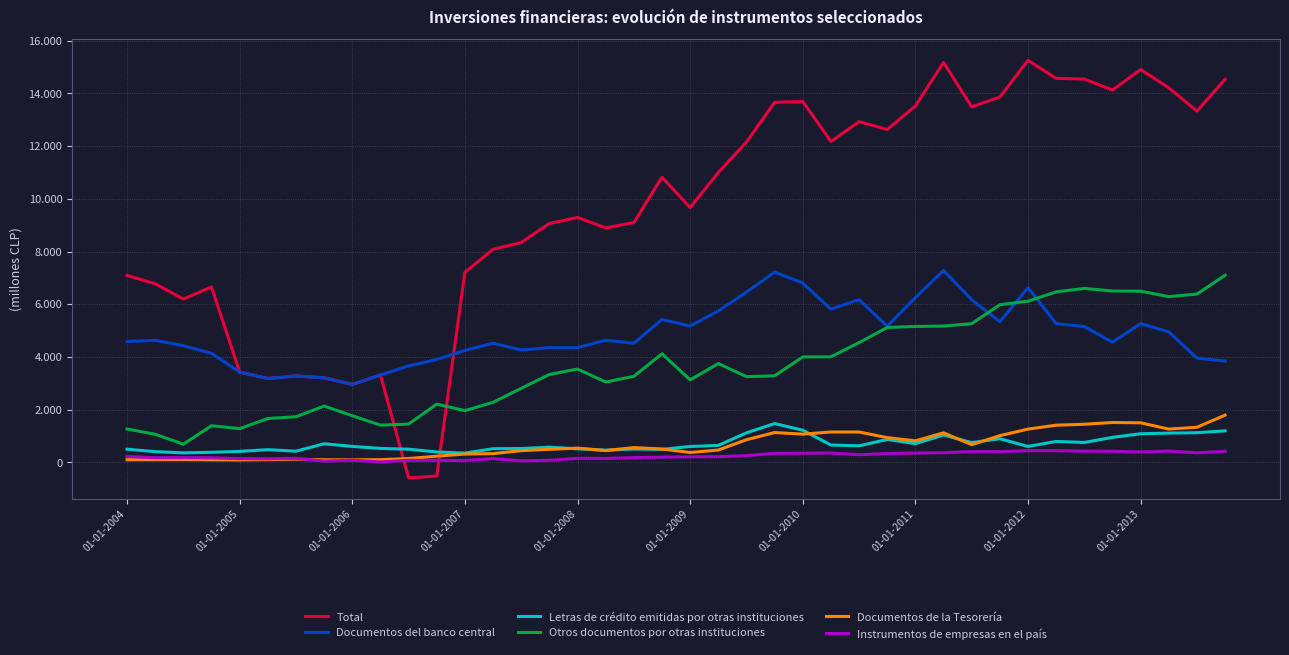

Does the chart display data point markers on the line(s)?

No